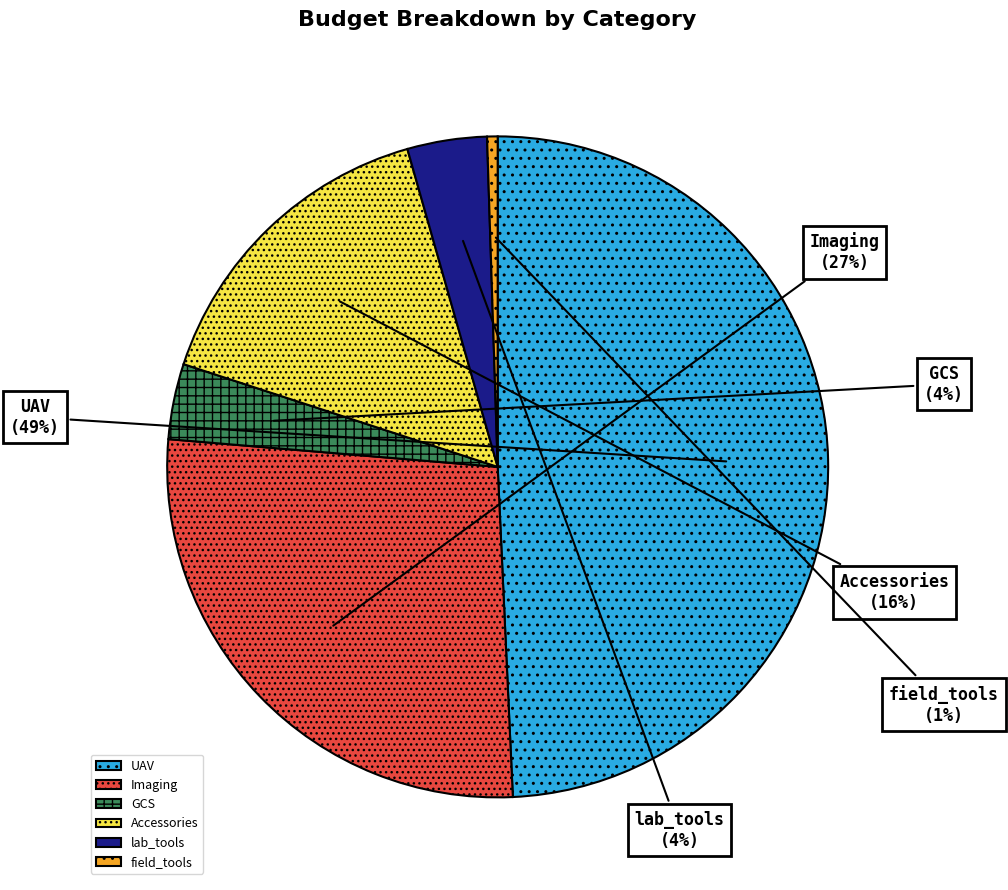

Approximately how many times larger is the value at lab_tools compared to Imaging?

0.1